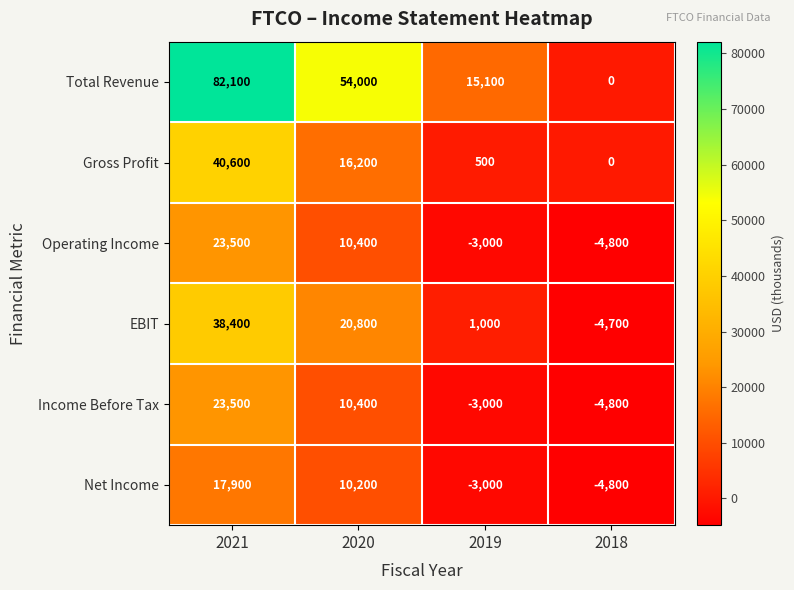

What is the approximate value of Total Revenue at 2020, to the nearest 10?

54000